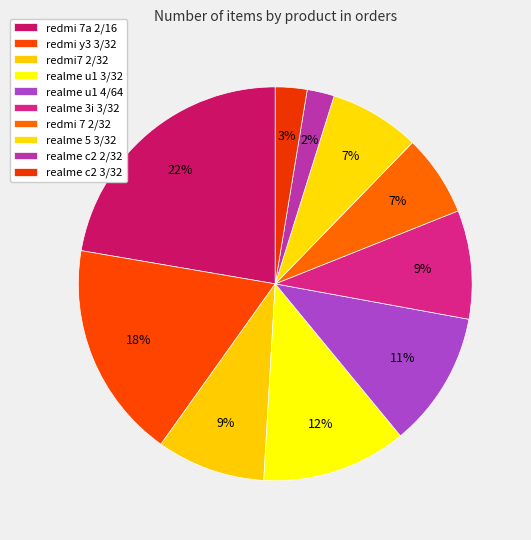

Combined, do redmi 7a 2/16 and realme u1 4/64 account for over 50%?

No